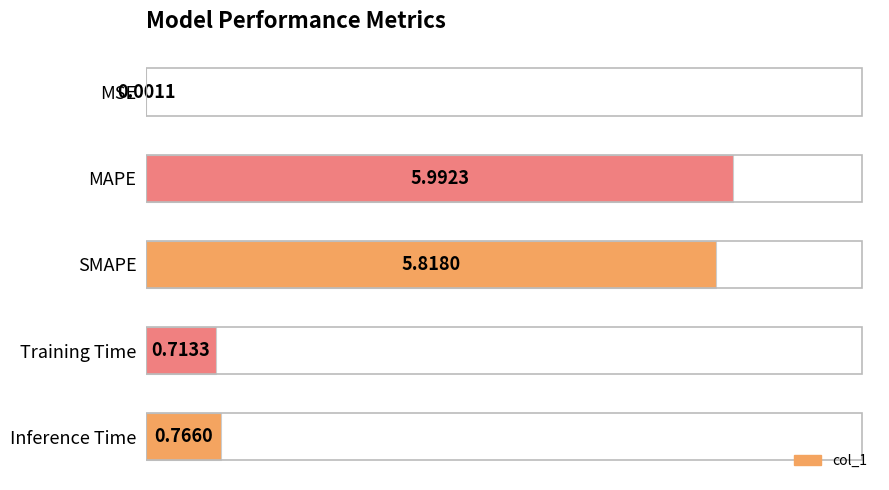

At which label is the value closest to 2?

Inference Time